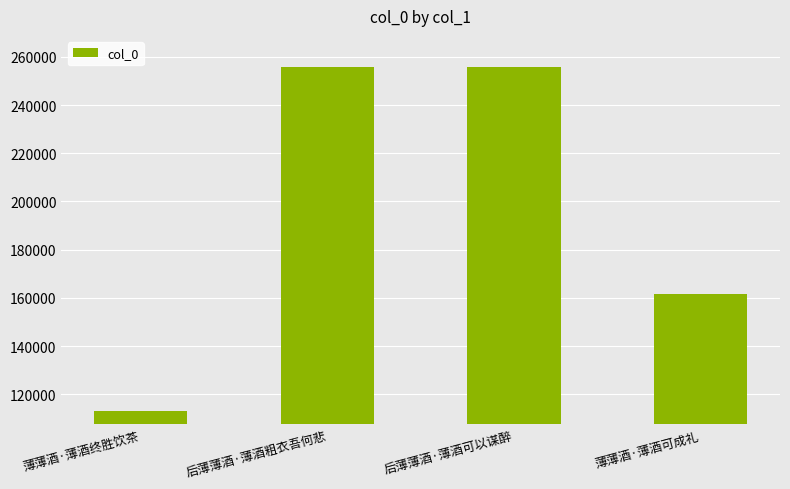

What is the change in value from 薄薄酒·薄酒终胜饮茶 to 薄薄酒·薄酒可成礼?

+48183